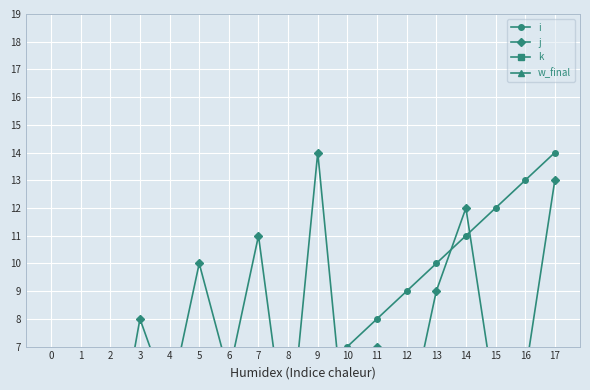

How many k values are between 0 and 3?

15